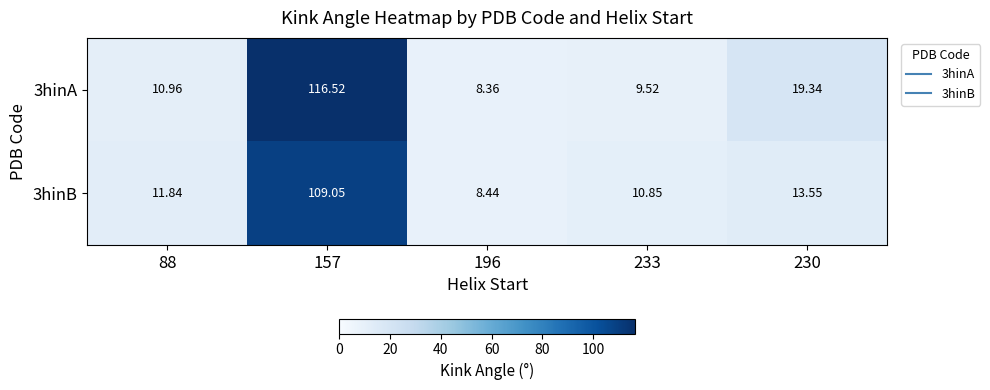

Is the value of 3hinA at 230 greater than the value of 3hinB at 230?

Yes